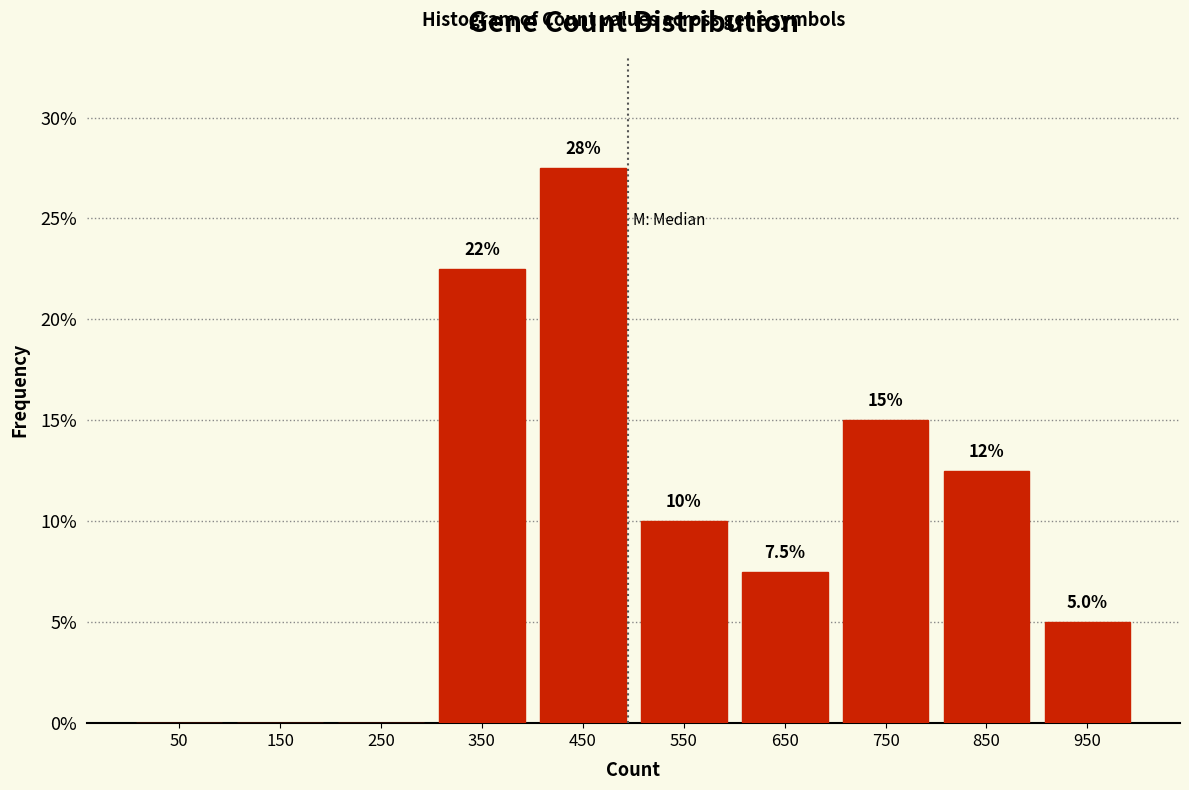

Over which range of the x-axis is the bar tallest?

400 to 500